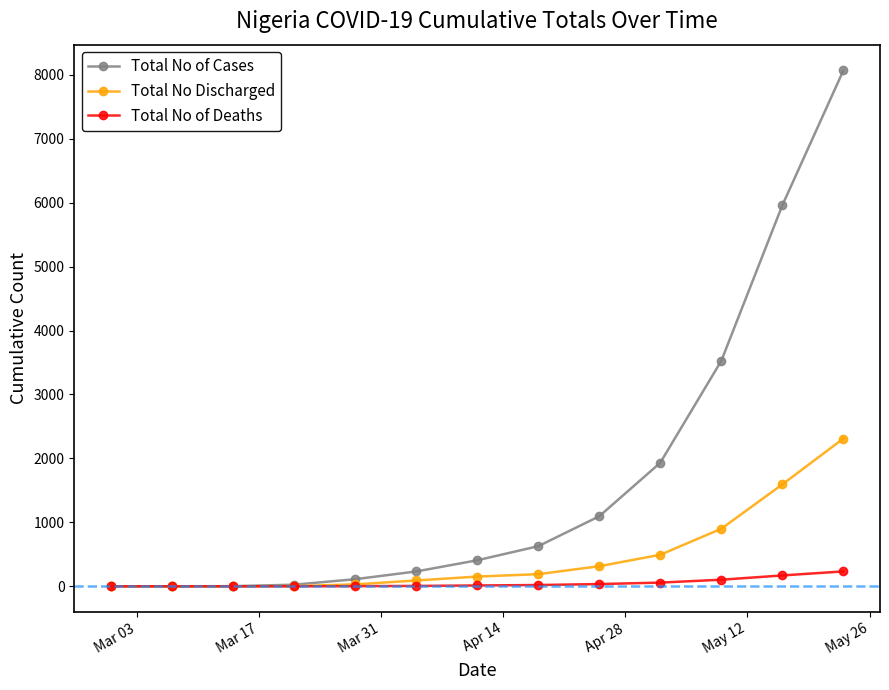

Which series has the largest range (max minus min)?

Total No of Cases